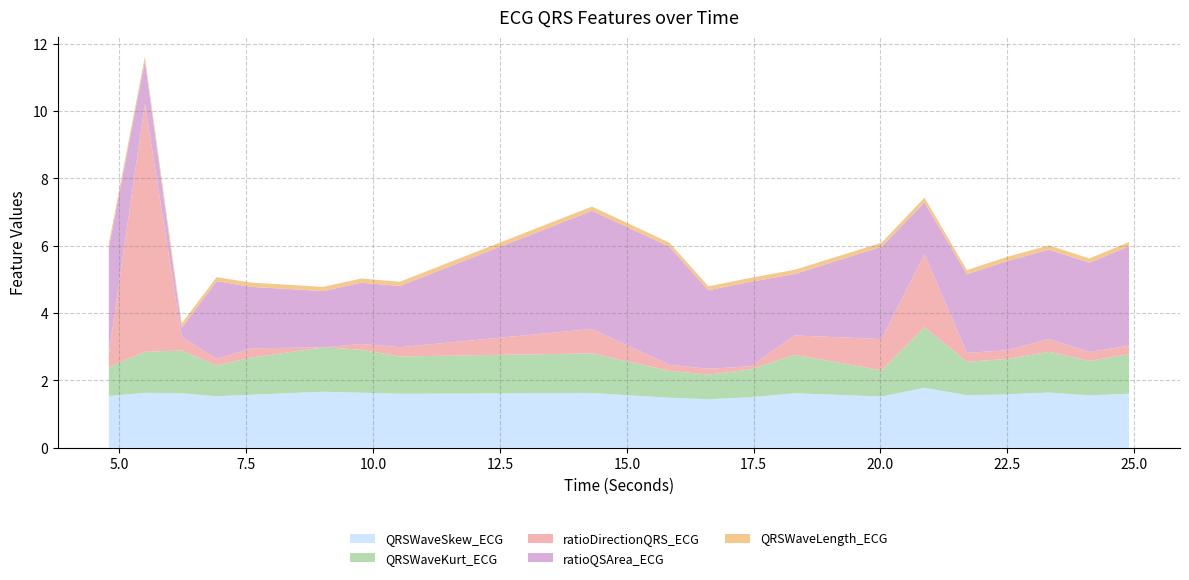

Reading right to left, what are all the values shown in this chart?

QRSWaveSkew_ECG: 1.6	1.6	1.6	1.6	1.6	1.8	1.5	1.6	1.5	1.4	1.5	1.6	1.6	1.6	1.7	1.6	1.5	1.6	1.6	1.5
QRSWaveKurt_ECG: 1.2	1.0	1.2	1.0	1.0	1.8	0.8	1.1	0.8	0.7	0.8	1.2	1.1	1.3	1.3	1.1	0.9	1.3	1.2	0.9
ratioDirectionQRS_ECG: 0.3	0.3	0.4	0.3	0.3	2.2	0.9	0.6	0.1	0.2	0.2	0.7	0.3	0.2	0.0	0.3	0.2	0.4	7.4	0.4
ratioQSArea_ECG: 3.0	2.7	2.7	2.7	2.3	1.5	2.7	1.8	2.5	2.3	3.5	3.5	1.8	1.8	1.7	1.8	2.3	0.3	1.3	3.2
QRSWaveLength_ECG: 0.1	0.1	0.1	0.1	0.1	0.1	0.1	0.1	0.1	0.1	0.1	0.1	0.1	0.1	0.1	0.1	0.1	0.1	0.1	0.1